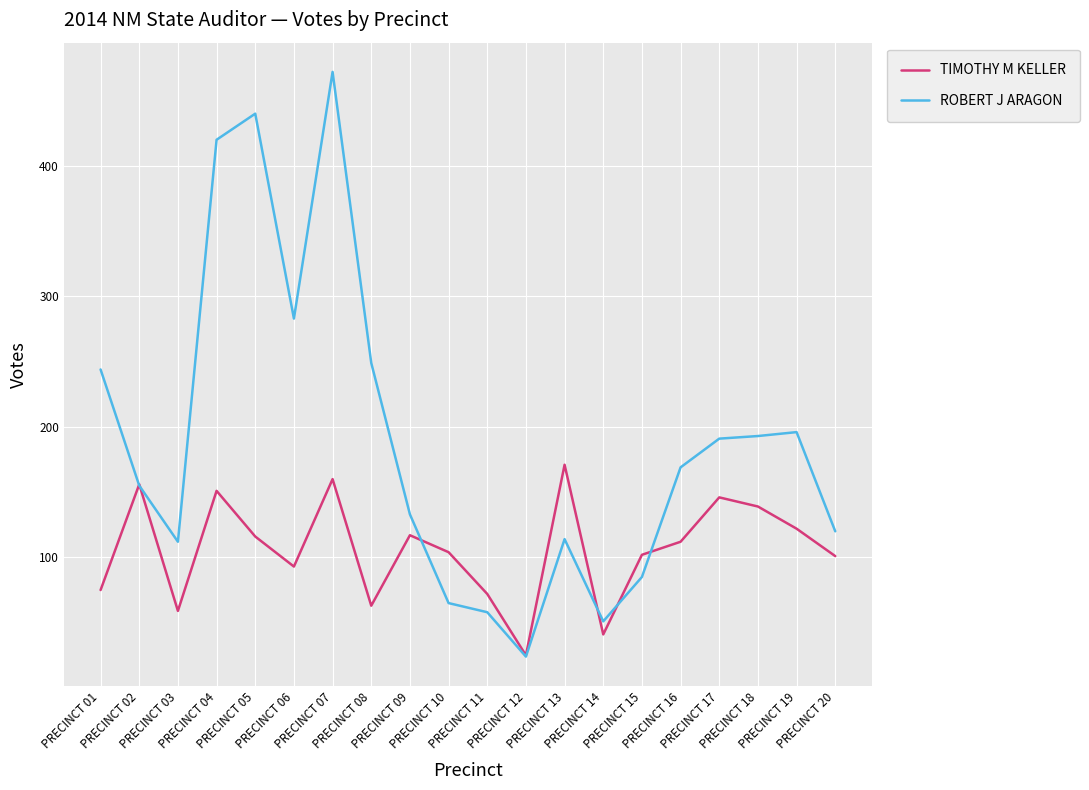

At which category is the sum across all series the highest?

PRECINCT 07